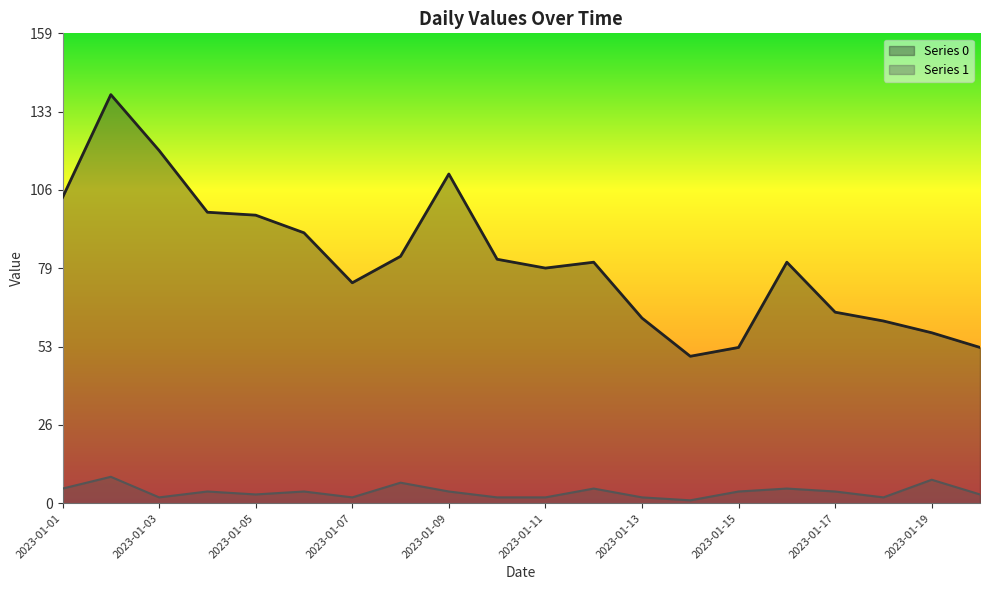

The Series 0 series shows 54 at 2023-01-06. True or false?

False